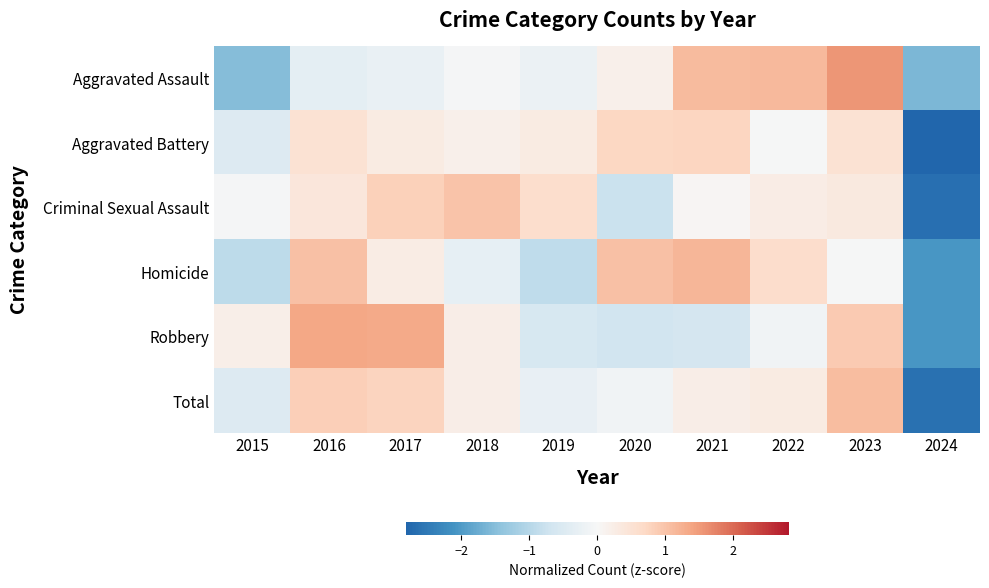

At which category is the sum across all series the highest?

2023